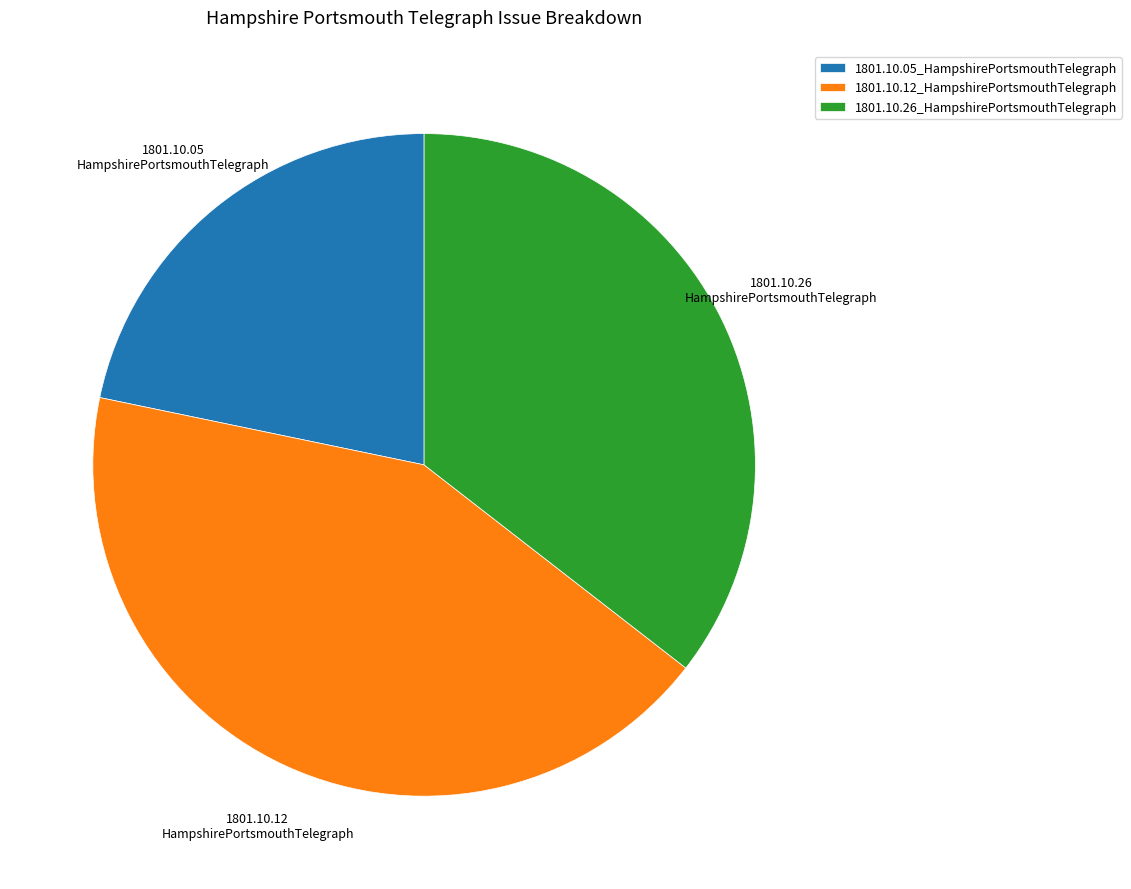

True or false: 1801.10.12_HampshirePortsmouthTelegraph accounts for 43% of the total.

True